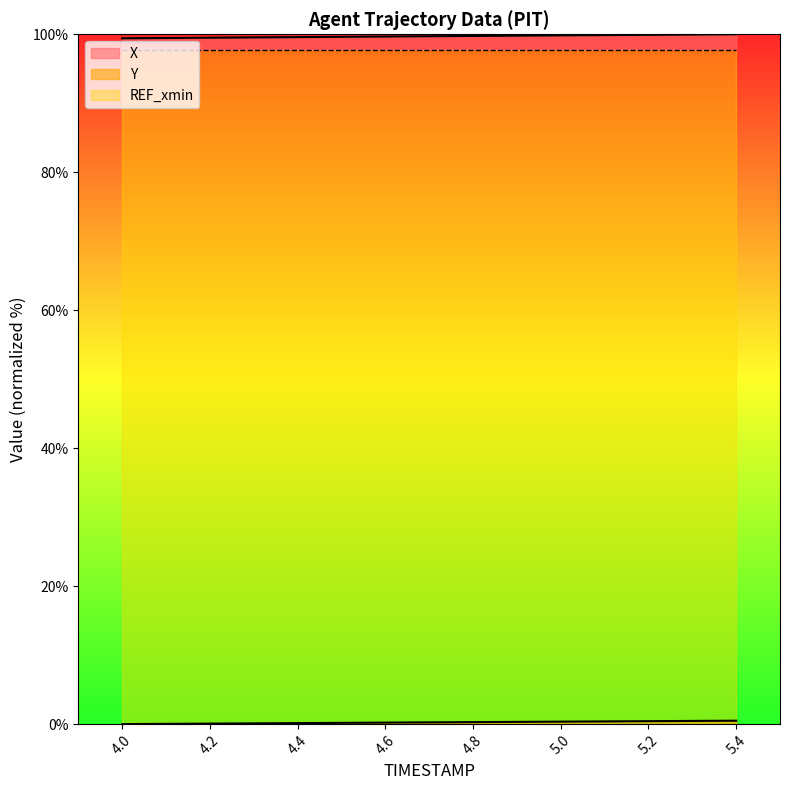

Rank the categories by Y value from highest to lowest.

5.4, 5.3, 5.2, 5.1, 5.0, 4.9, 4.8, 4.7, 4.6, 4.5, 4.4, 4.3, 4.2, 4.1, 4.0